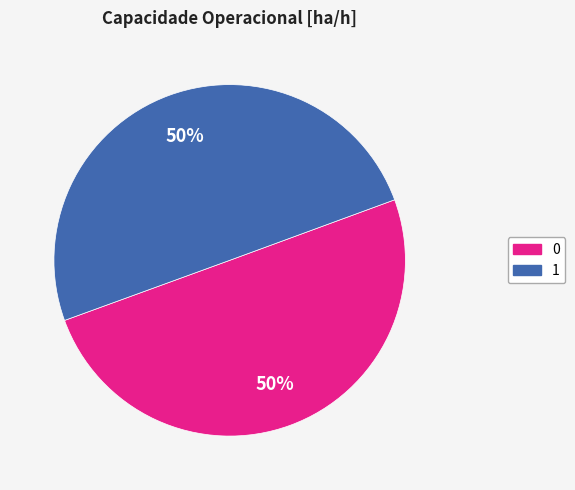

Count the number of slices in the pie.

2